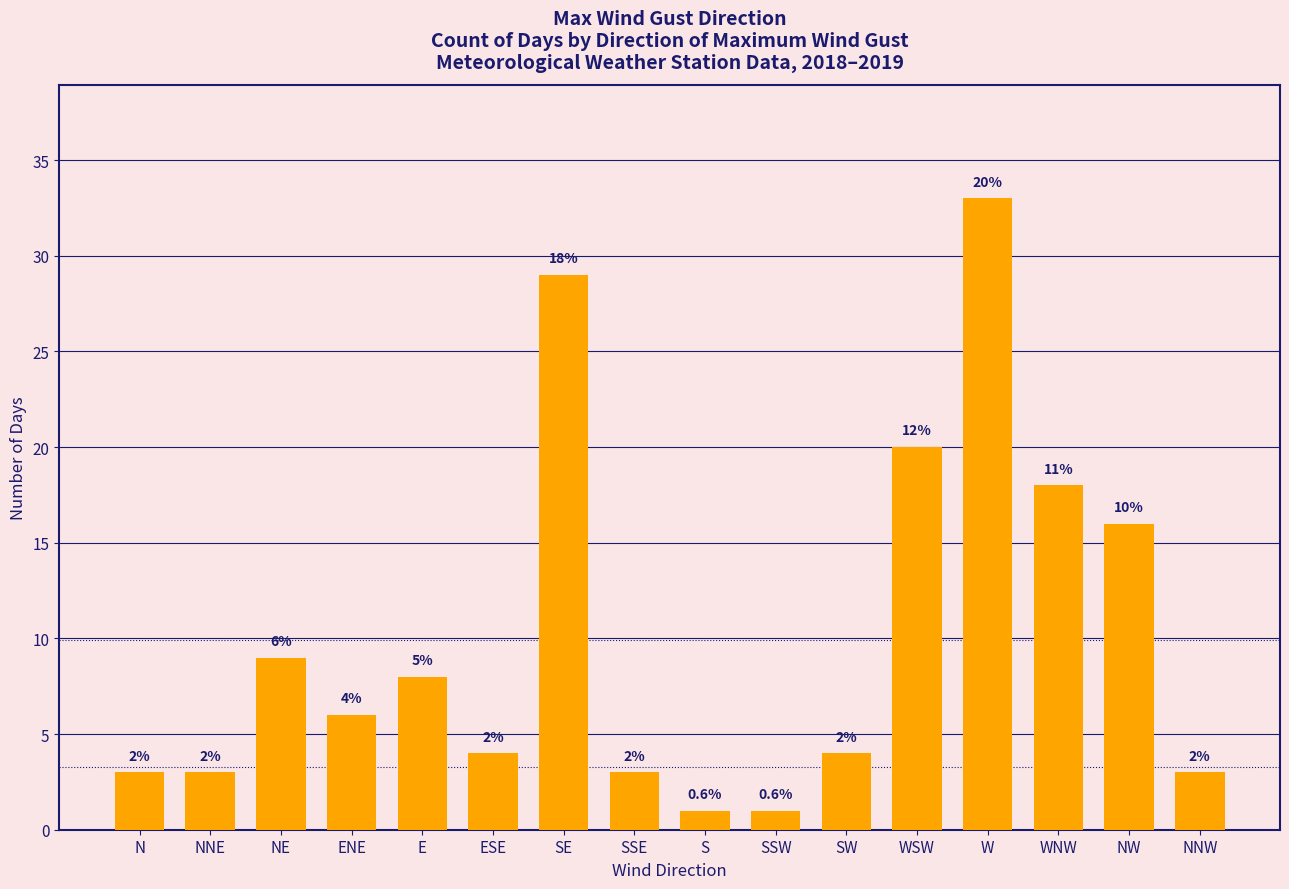

How many bars are there in total?

16